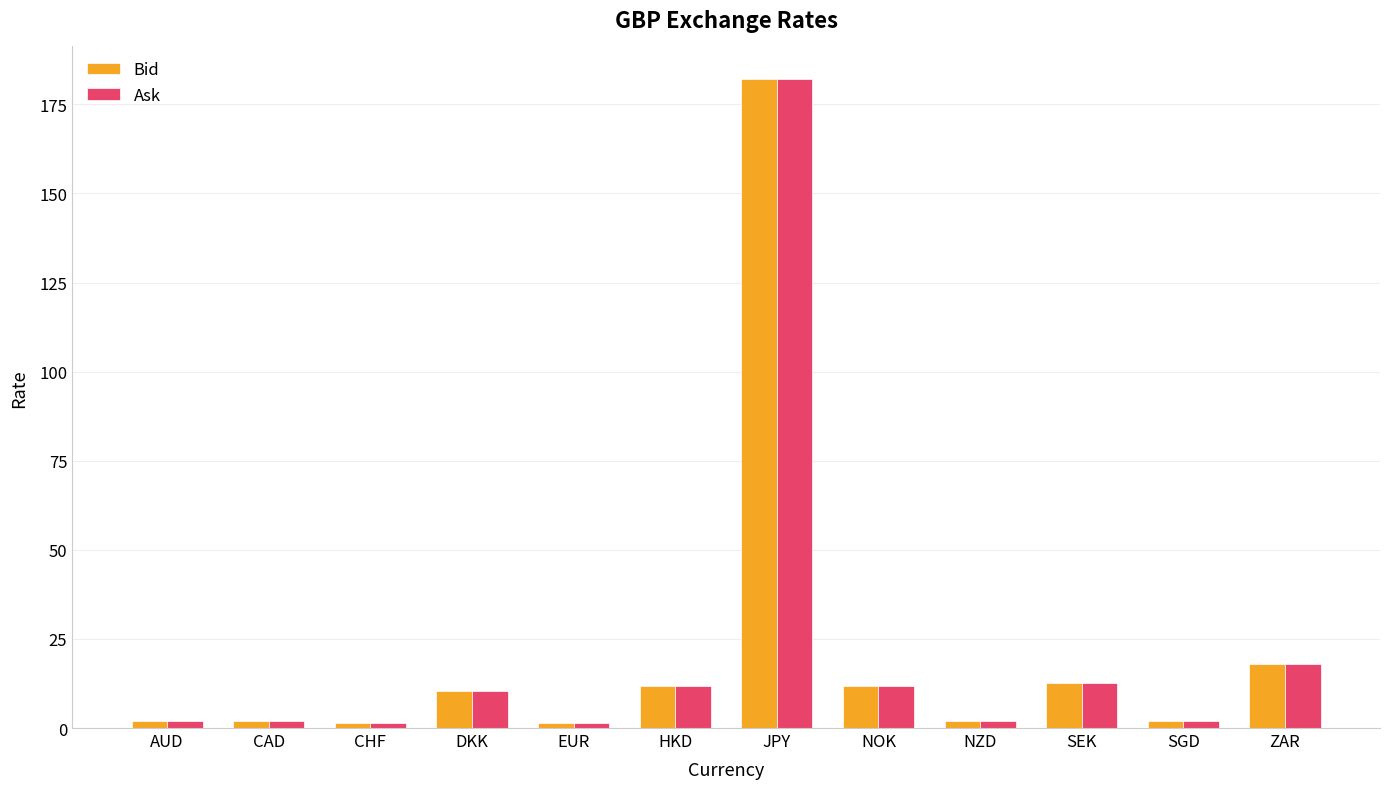

Is the value of Ask at CAD greater than the value of Bid at ZAR?

No